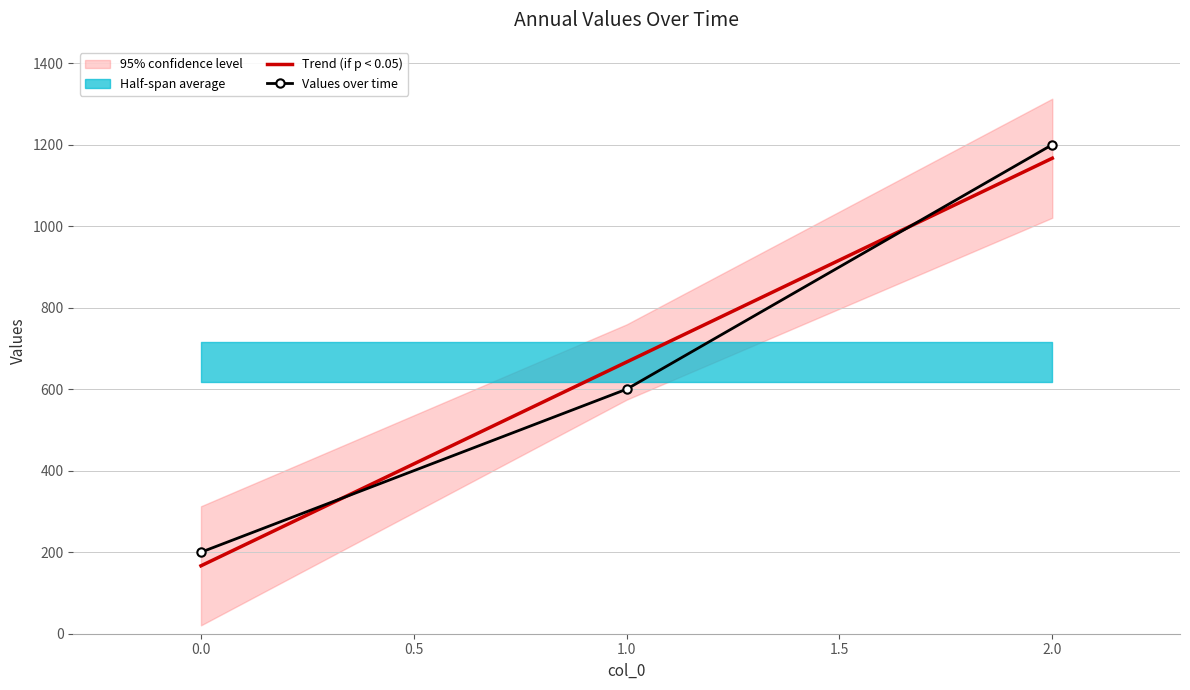

Is it true that Trend (if p < 0.05) equals 666.7 at 1.0?

True